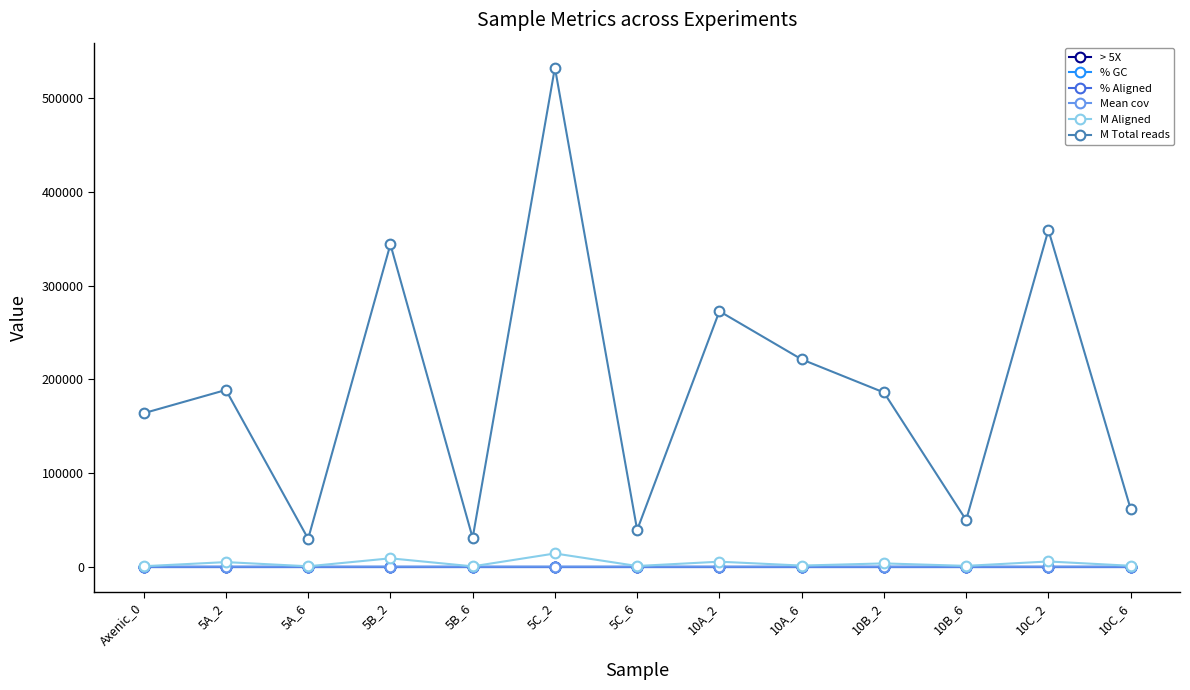

What is the maximum value shown in the chart?

532590.0